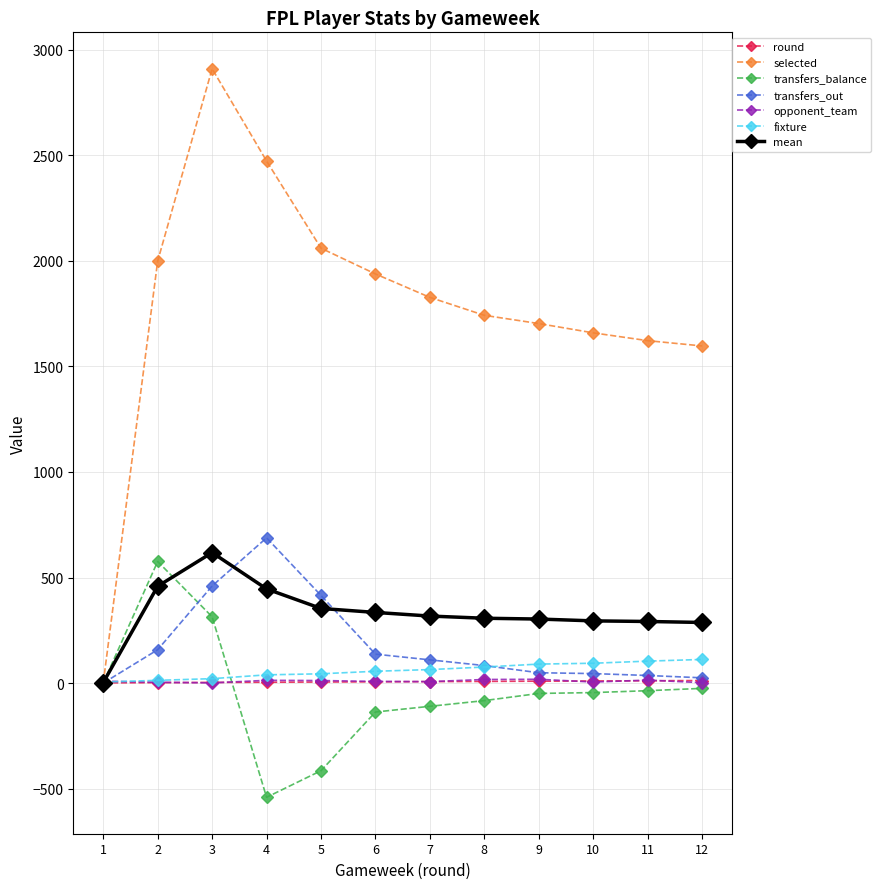

How many data points in round are less than 7?

6